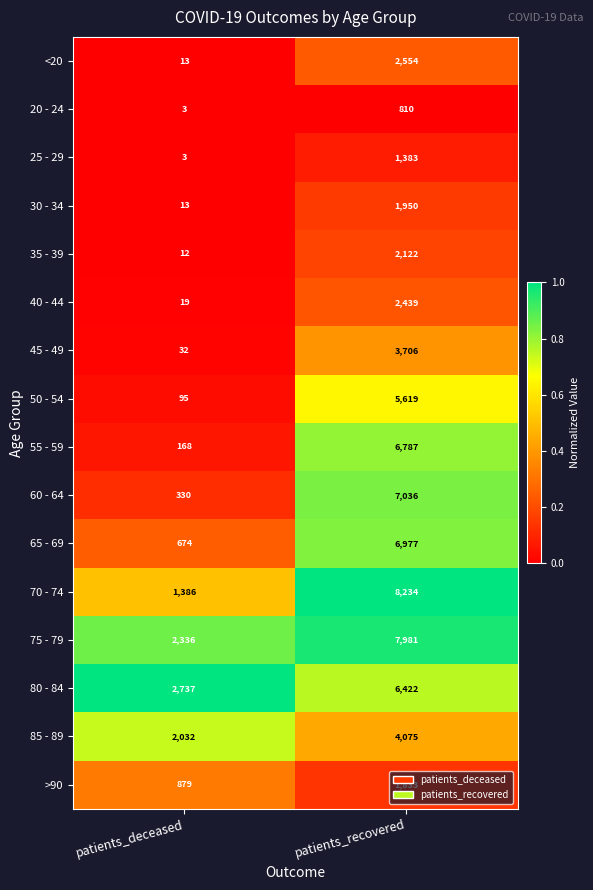

What value does the 45 - 49 series have at patients_deceased?

32